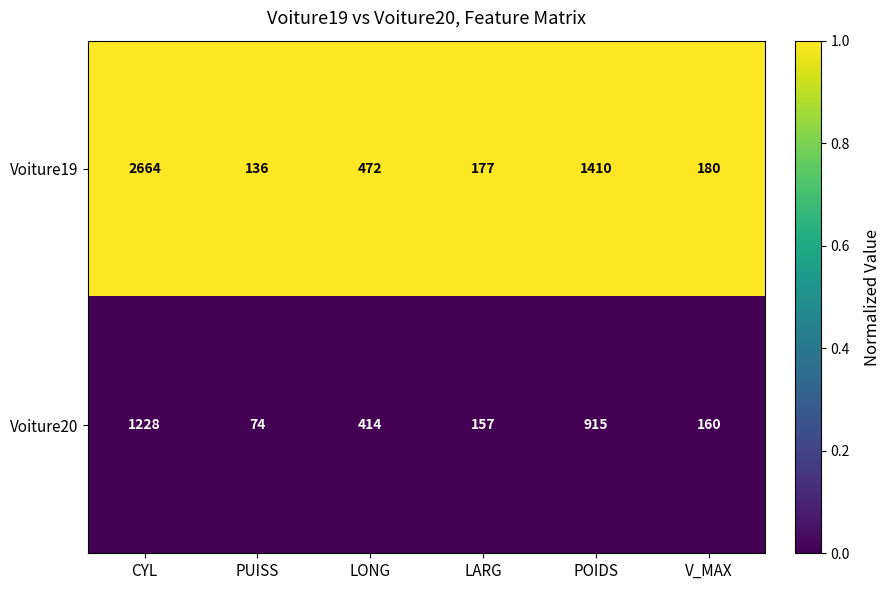

Which category has the lowest value across all series?

PUISS